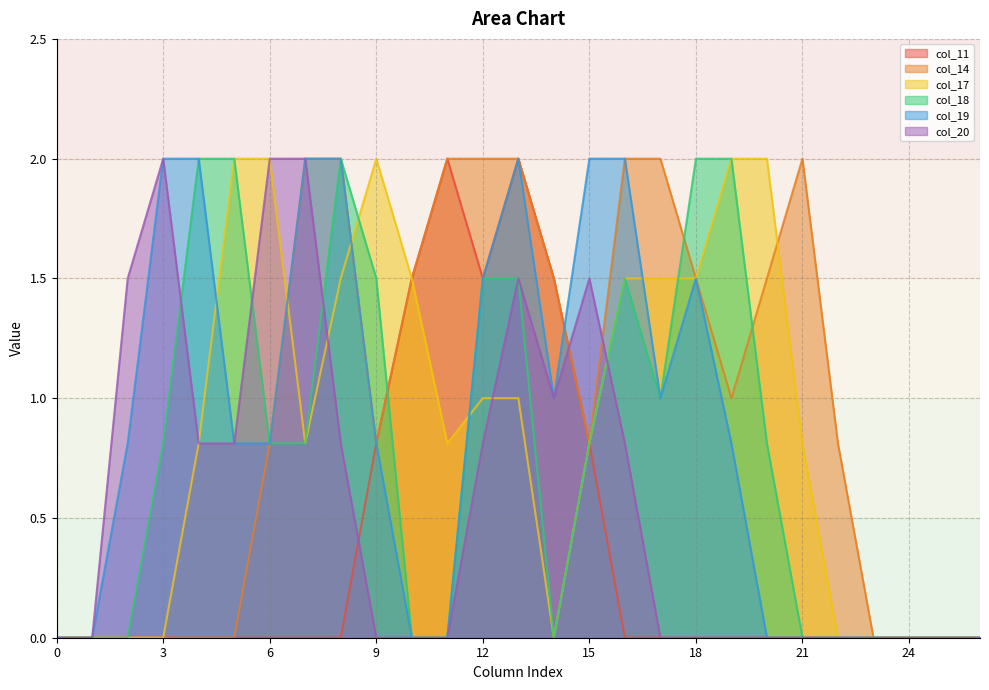

What are all the series names shown in the legend?

col_11, col_14, col_17, col_18, col_19, col_20